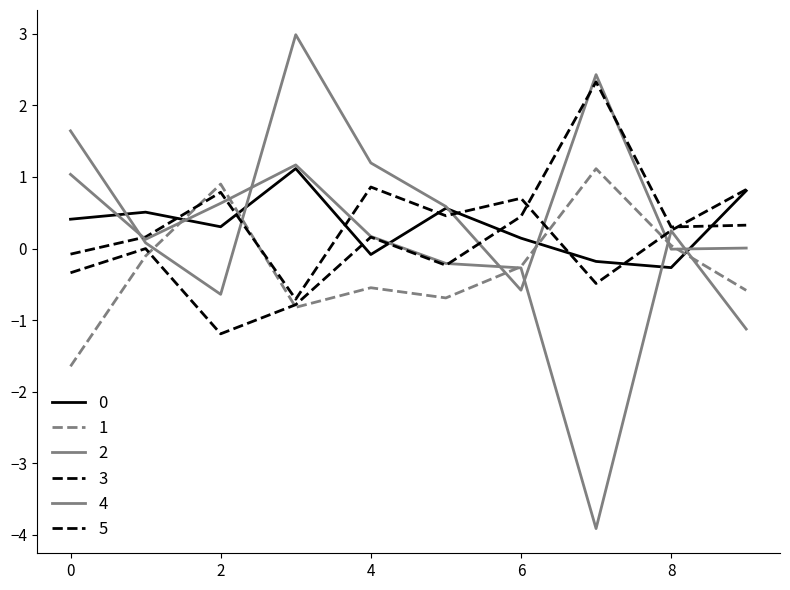

Count the number of categories in the chart.

10